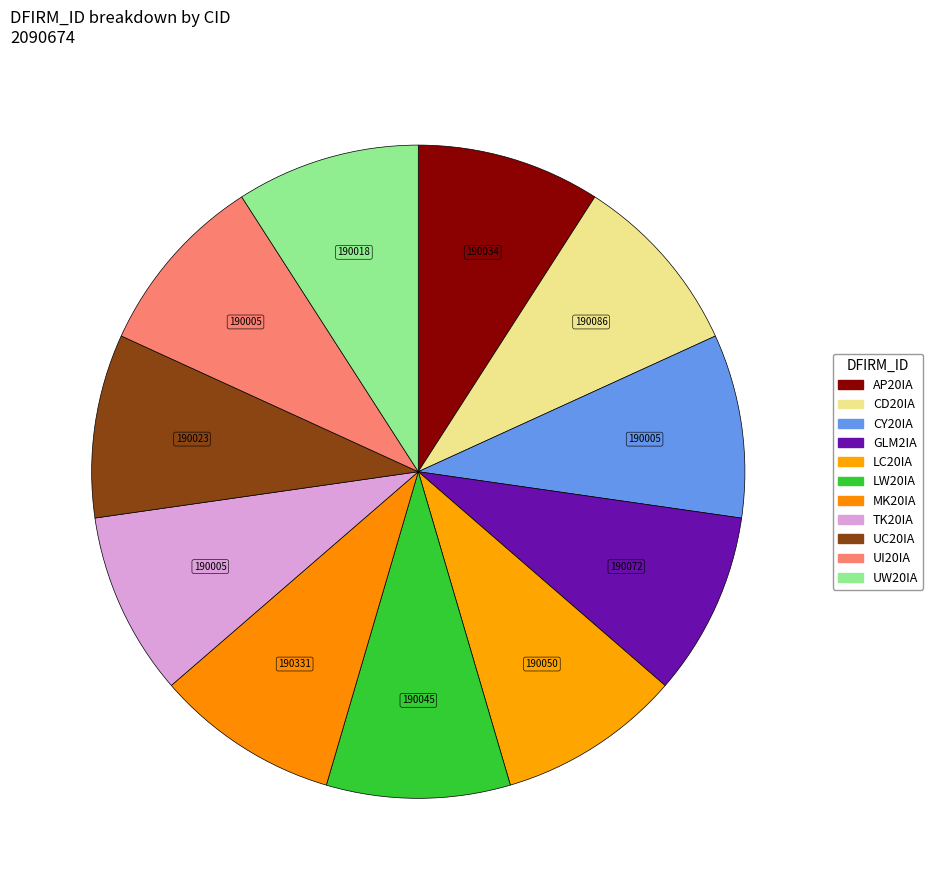

Which category has the biggest portion of the pie?

MK20IA